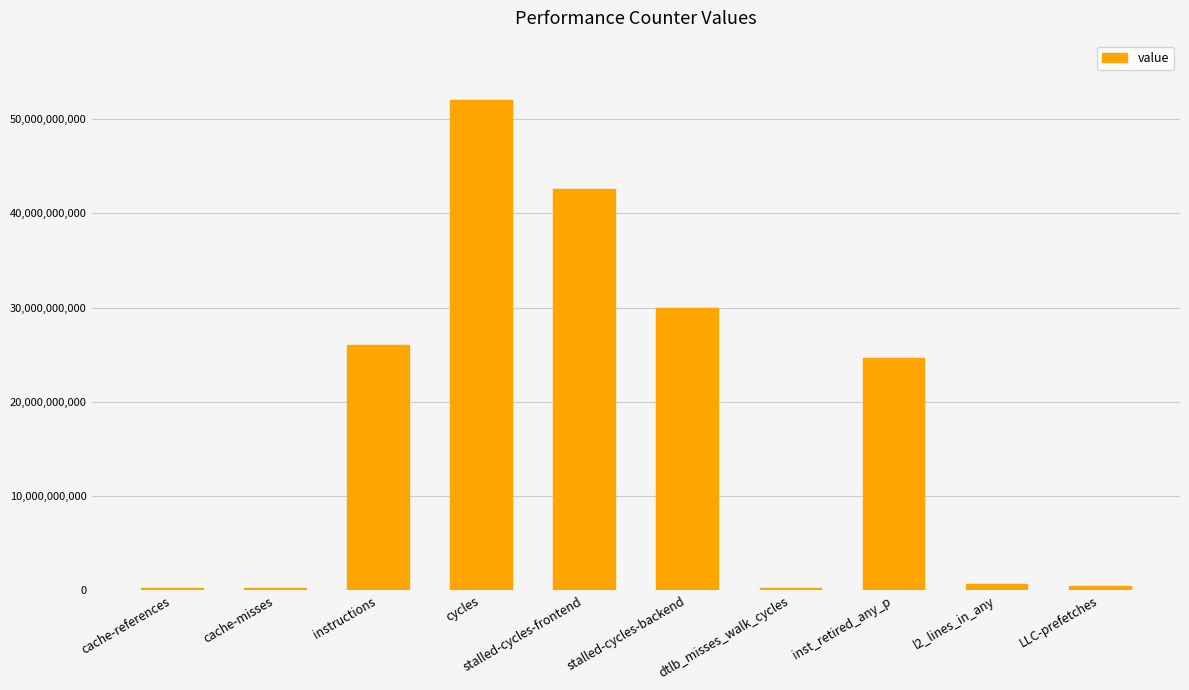

What is the sum of all values?

177134526768